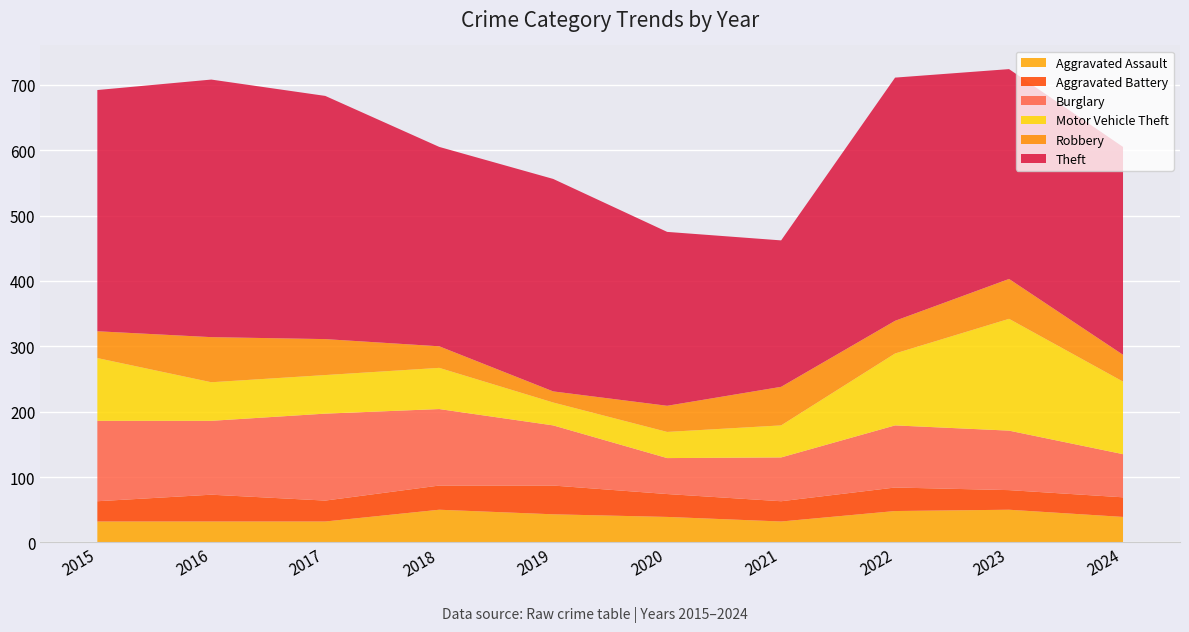

Reading left to right, transcribe all the data shown in this chart.

Aggravated Assault: 2015=32	2016=32	2017=32	2018=50	2019=43	2020=39	2021=32	2022=48	2023=50	2024=39
Aggravated Battery: 2015=31	2016=41	2017=32	2018=37	2019=44	2020=35	2021=31	2022=36	2023=30	2024=30
Burglary: 2015=123	2016=113	2017=133	2018=117	2019=92	2020=55	2021=67	2022=95	2023=91	2024=66
Motor Vehicle Theft: 2015=96	2016=59	2017=59	2018=63	2019=35	2020=40	2021=49	2022=110	2023=171	2024=111
Robbery: 2015=41	2016=69	2017=55	2018=33	2019=17	2020=40	2021=59	2022=50	2023=61	2024=41
Theft: 2015=369	2016=394	2017=372	2018=305	2019=325	2020=266	2021=224	2022=372	2023=321	2024=318